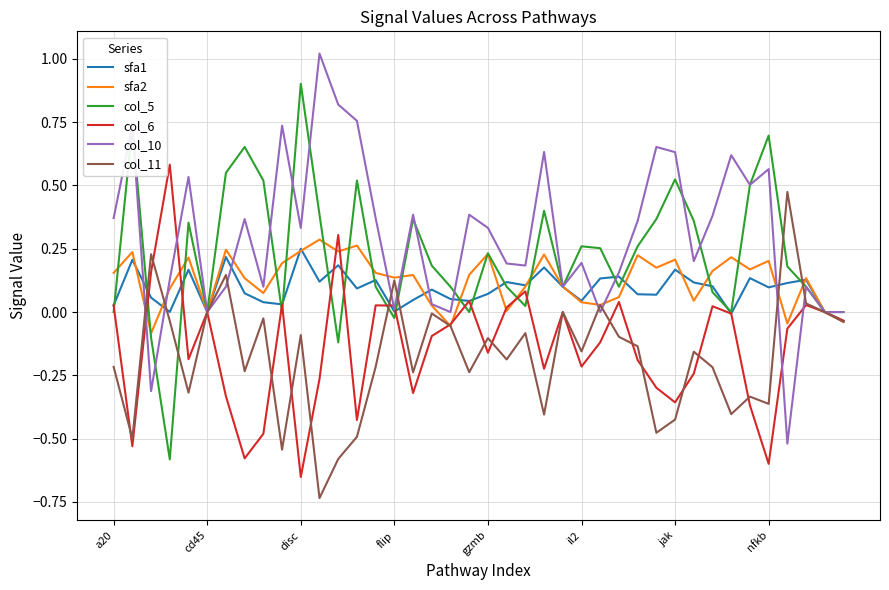

What is the label of the 26th point from the right?

14